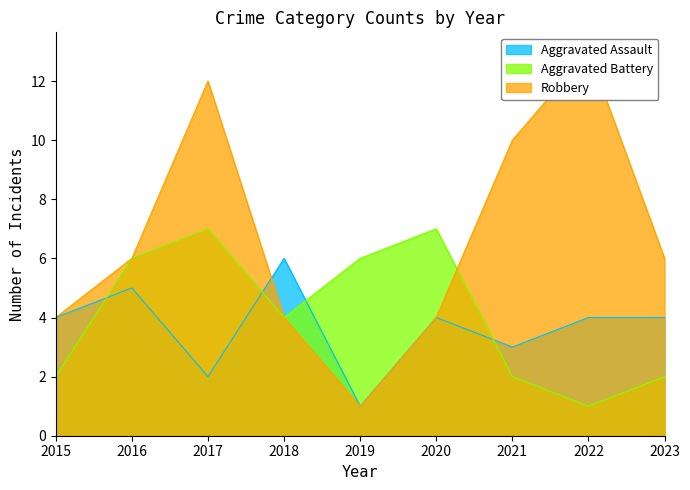

Is the value of Aggravated Battery at 2017 greater than the value of Aggravated Assault at 2022?

Yes